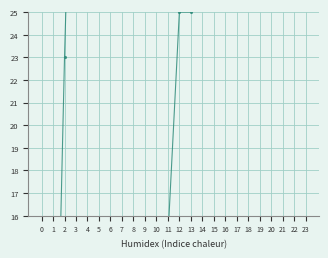

True or false: BL and FR cross at least once.

False